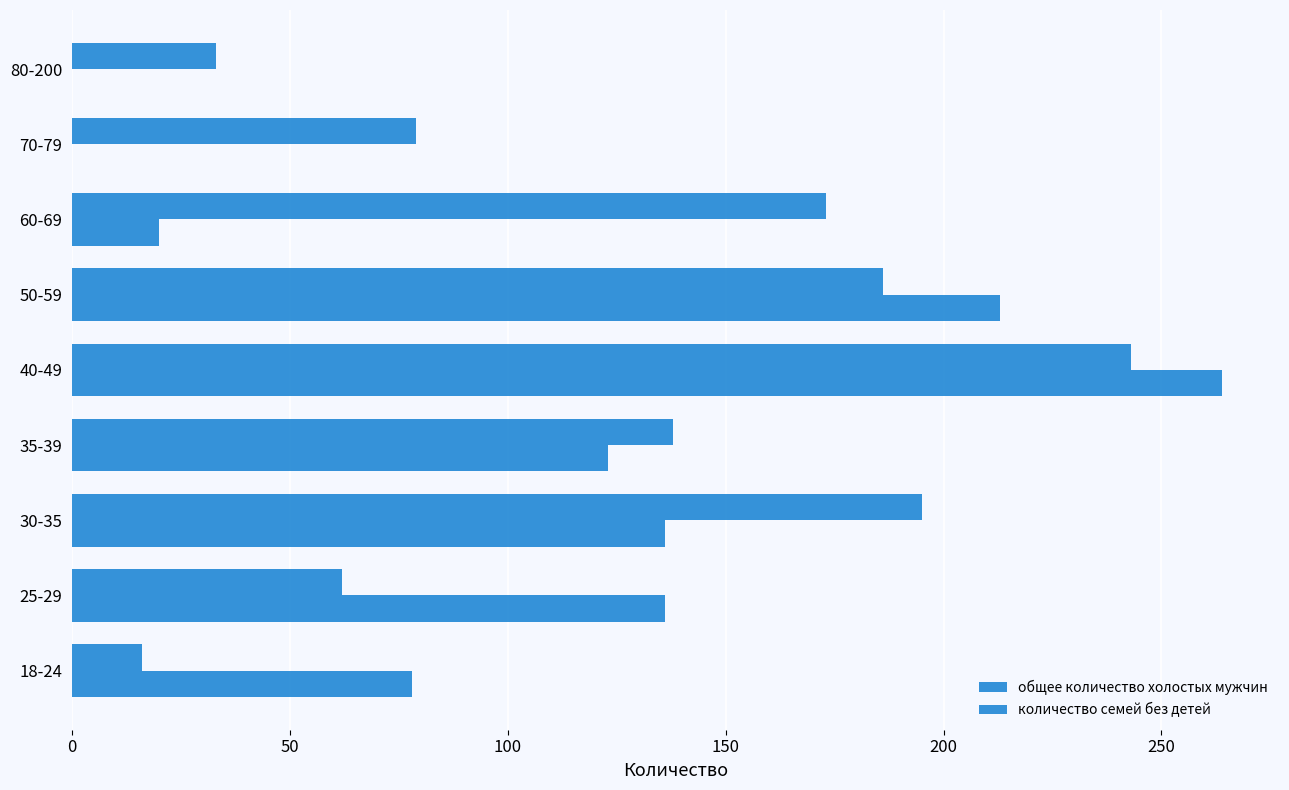

Count the number of categories in the chart.

9